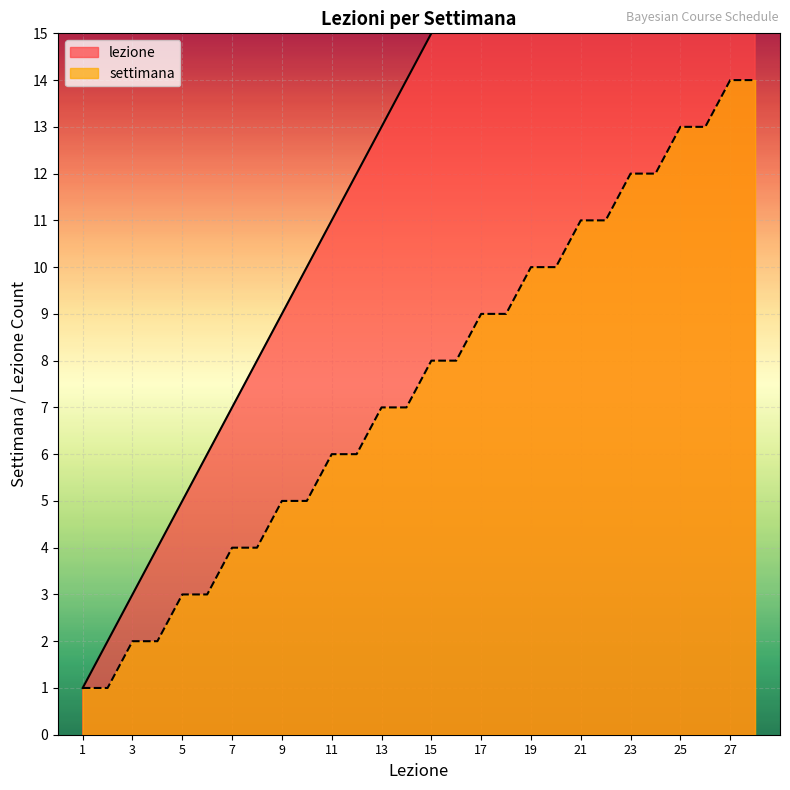

Which label corresponds to the smallest value in the chart?

1